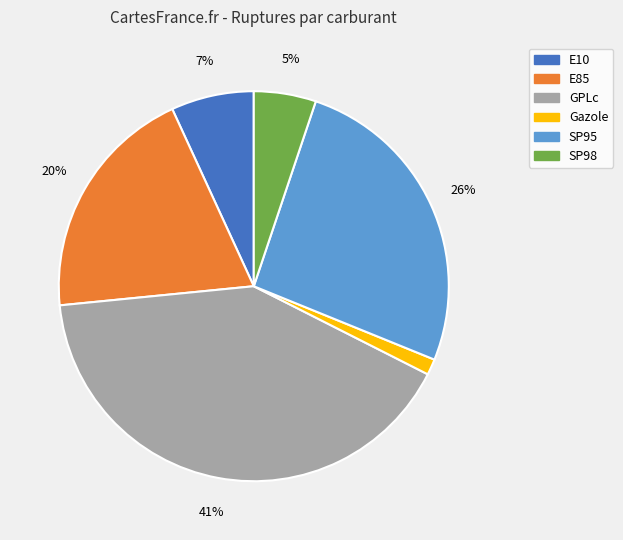

How many segments does this pie chart have?

6